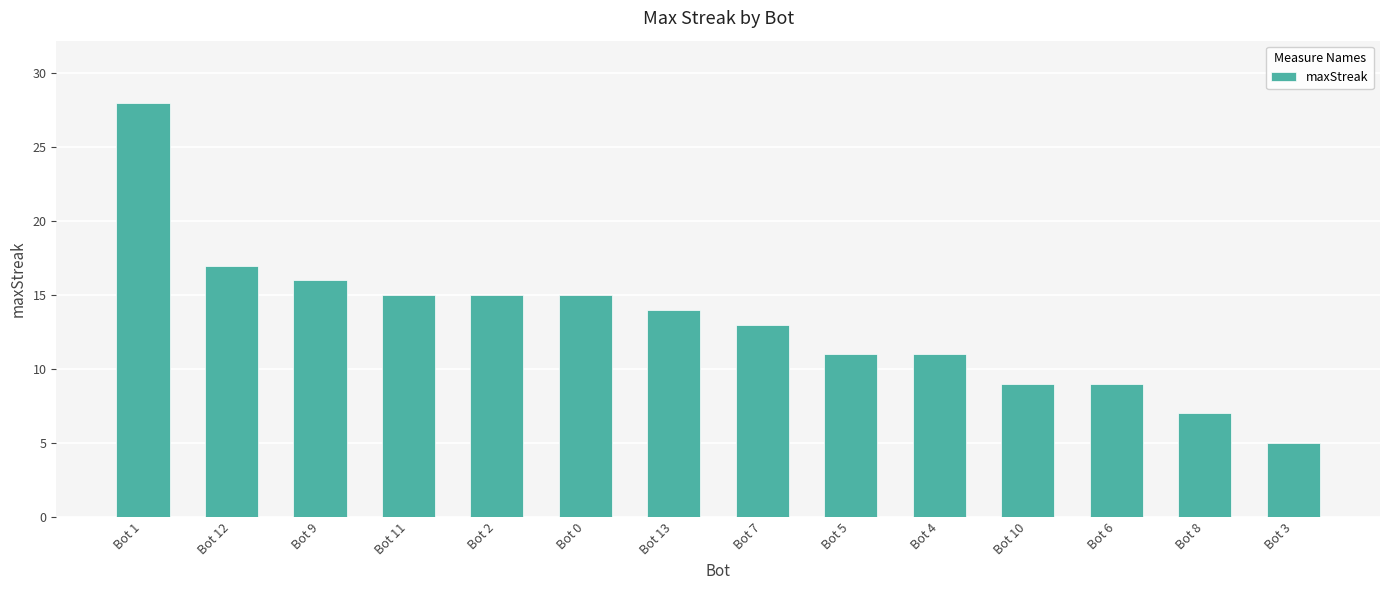

How many categories are shown in the chart?

14